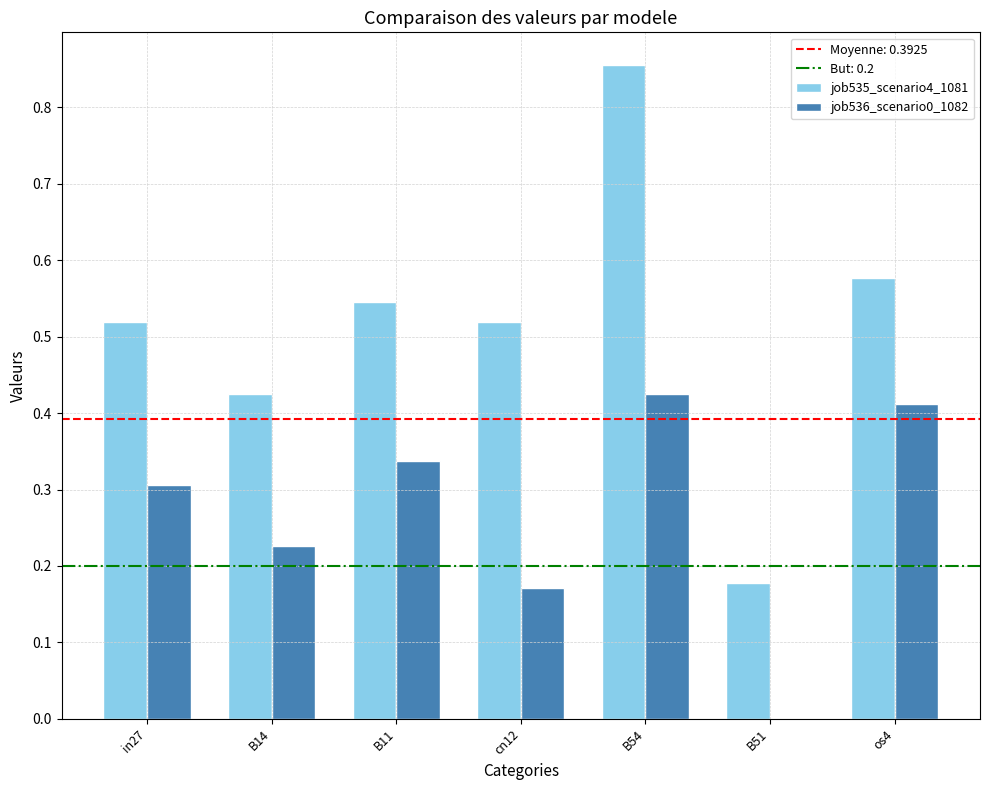

At which label does job535_scenario4_1081 reach its peak?

B54